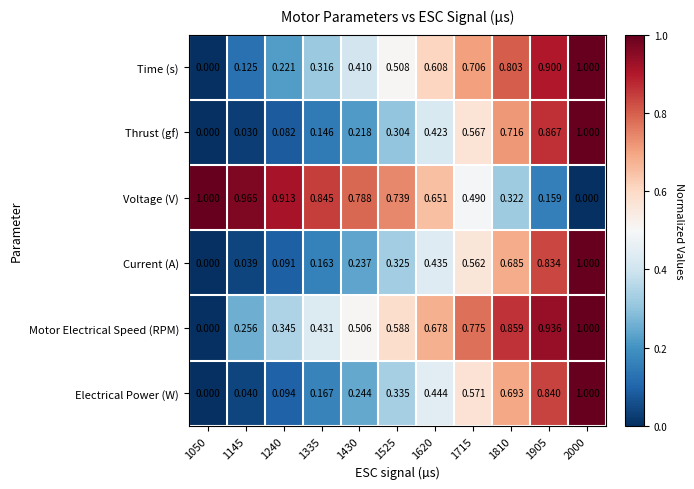

At 1430, list the series in order from smallest to largest.

Thrust (gf), Current (A), Electrical Power (W), Time (s), Motor Electrical Speed (RPM), Voltage (V)